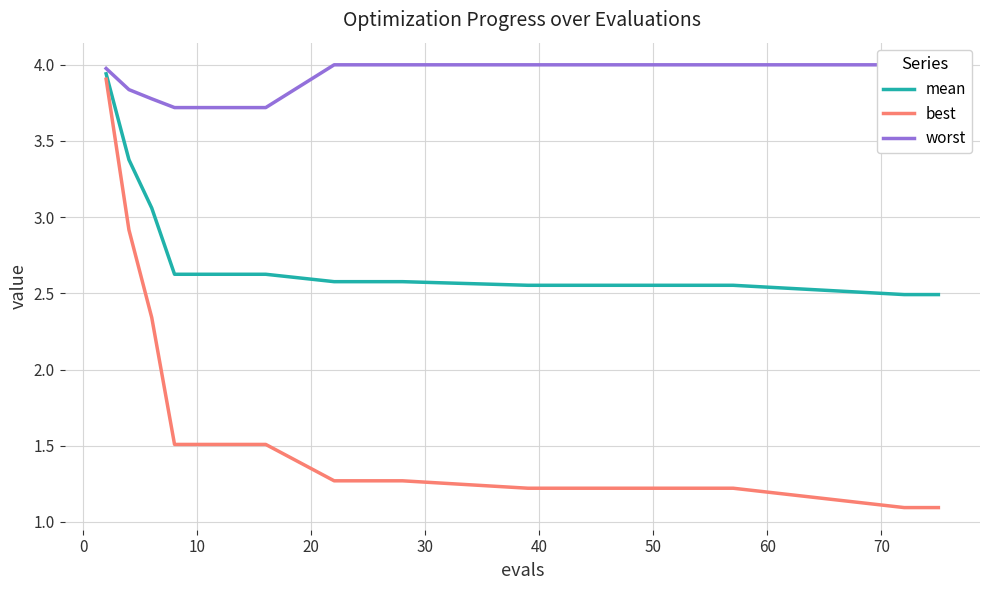

How many distinct data groups are displayed?

3